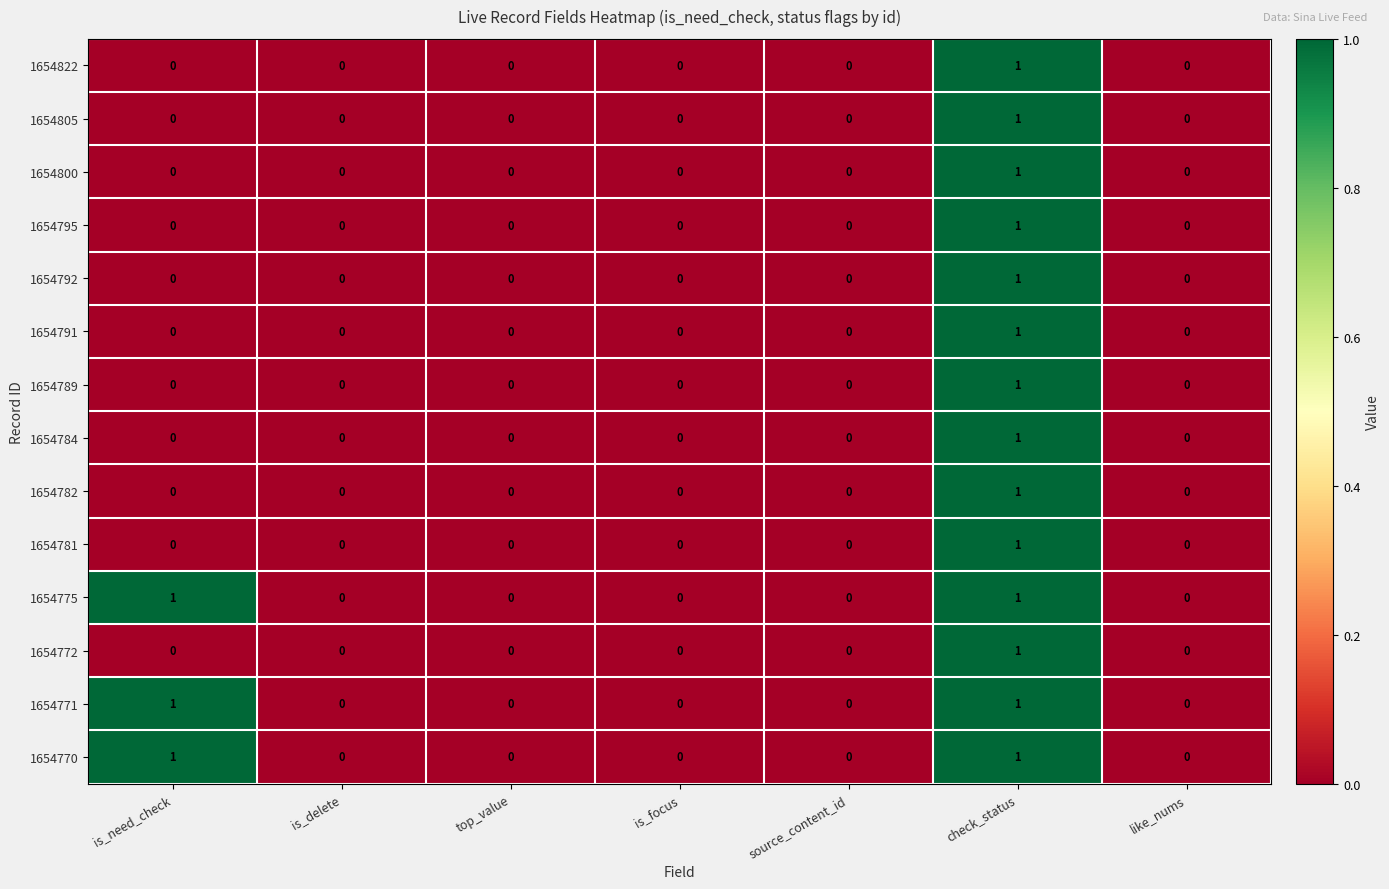

At which label does 1654805 reach its peak?

check_status